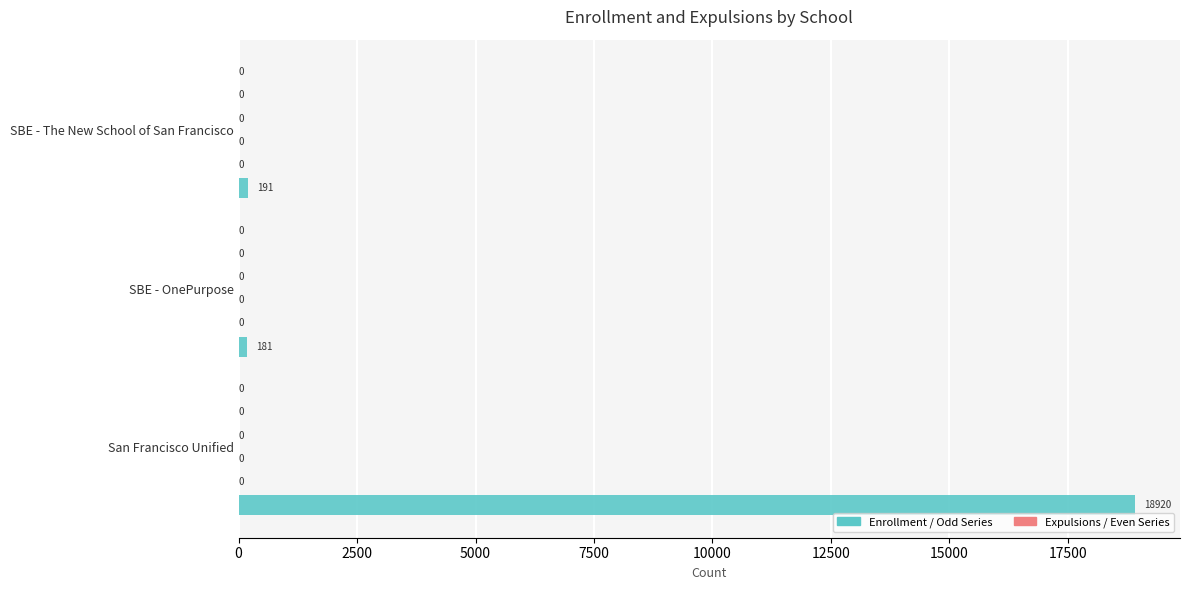

How many bars are there in total?

3